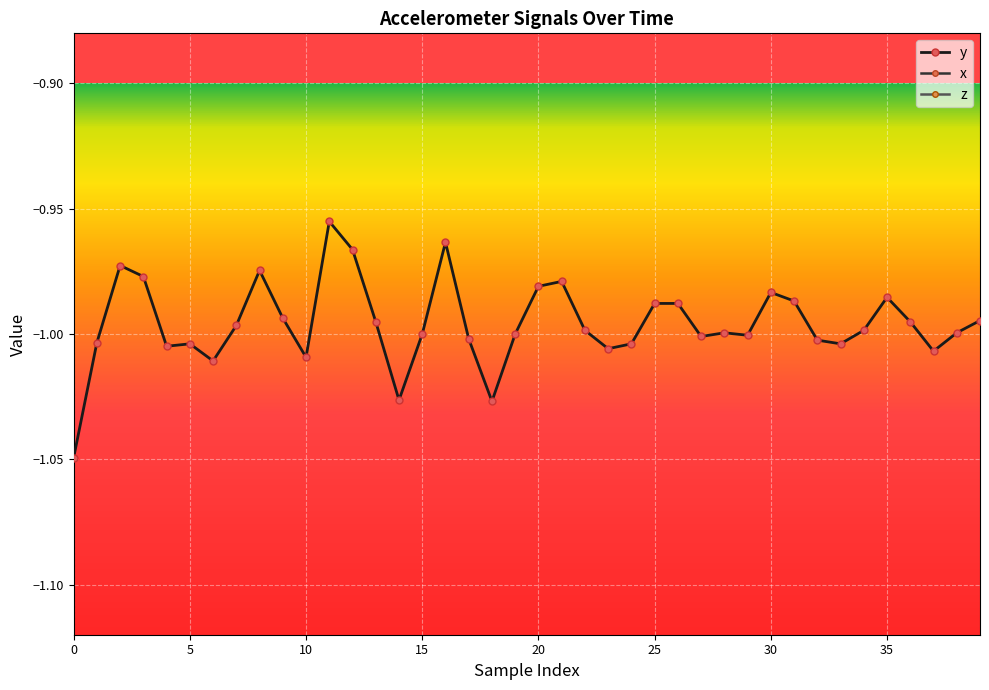

List the series in order of their peak value, highest first.

z, x, y